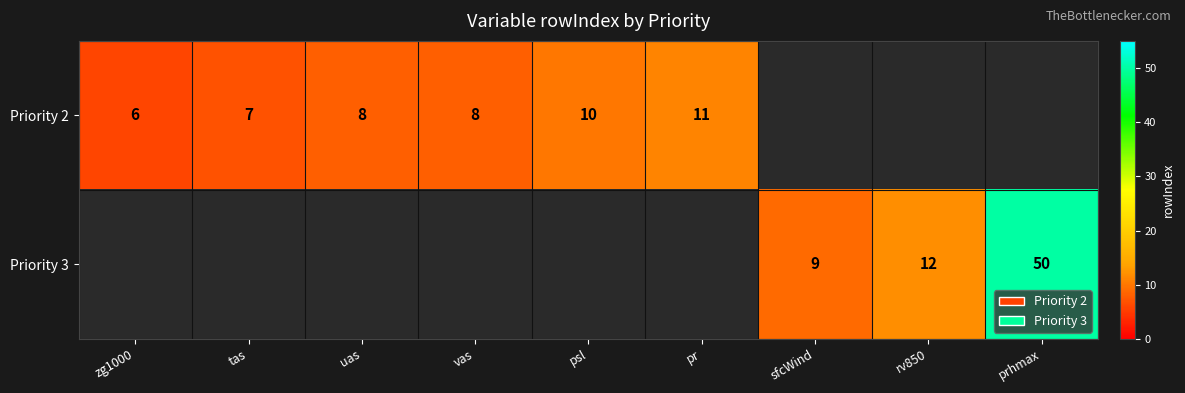

The Priority 3 series shows 9 at sfcWind. True or false?

True